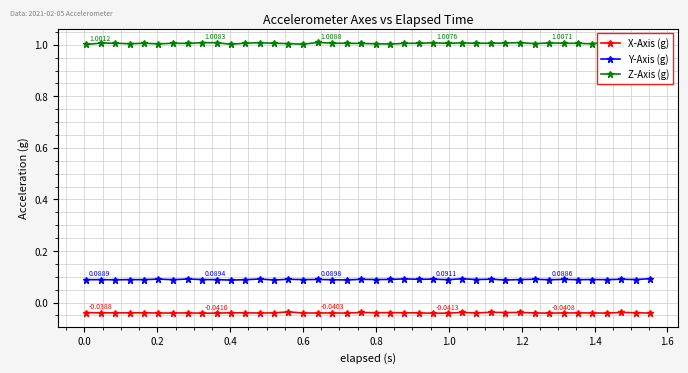

Reading left to right, extract all data points from this chart.

X-Axis (g): -0.0	-0.0	-0.0	-0.0	-0.0	-0.0	-0.0	-0.0	-0.0	-0.0	-0.0	-0.0	-0.0	-0.0	-0.0	-0.0	-0.0	-0.0	-0.0	-0.0	-0.0	-0.0	-0.0	-0.0	-0.0	-0.0	-0.0	-0.0	-0.0	-0.0	-0.0	-0.0	-0.0	-0.0	-0.0	-0.0	-0.0	-0.0	-0.0	-0.0
Y-Axis (g): 0.1	0.1	0.1	0.1	0.1	0.1	0.1	0.1	0.1	0.1	0.1	0.1	0.1	0.1	0.1	0.1	0.1	0.1	0.1	0.1	0.1	0.1	0.1	0.1	0.1	0.1	0.1	0.1	0.1	0.1	0.1	0.1	0.1	0.1	0.1	0.1	0.1	0.1	0.1	0.1
Z-Axis (g): 1.0	1.0	1.0	1.0	1.0	1.0	1.0	1.0	1.0	1.0	1.0	1.0	1.0	1.0	1.0	1.0	1.0	1.0	1.0	1.0	1.0	1.0	1.0	1.0	1.0	1.0	1.0	1.0	1.0	1.0	1.0	1.0	1.0	1.0	1.0	1.0	1.0	1.0	1.0	1.0